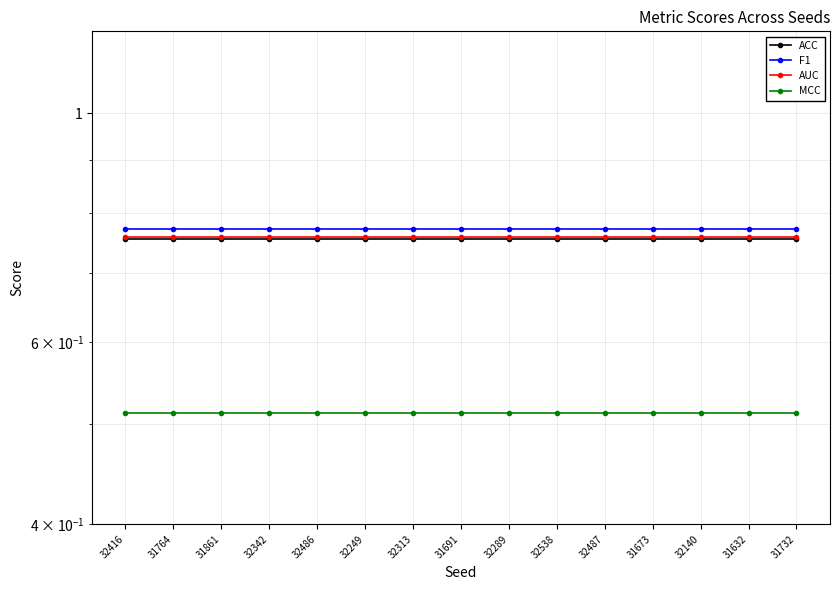

What is the average value of the AUC series?

0.8